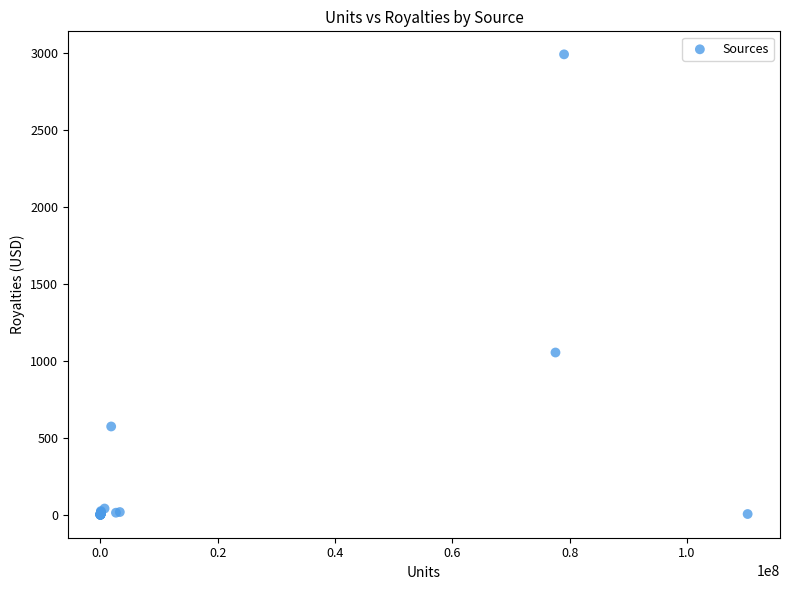

What Y value in the scatter plot is closest to 1497?

1054.9